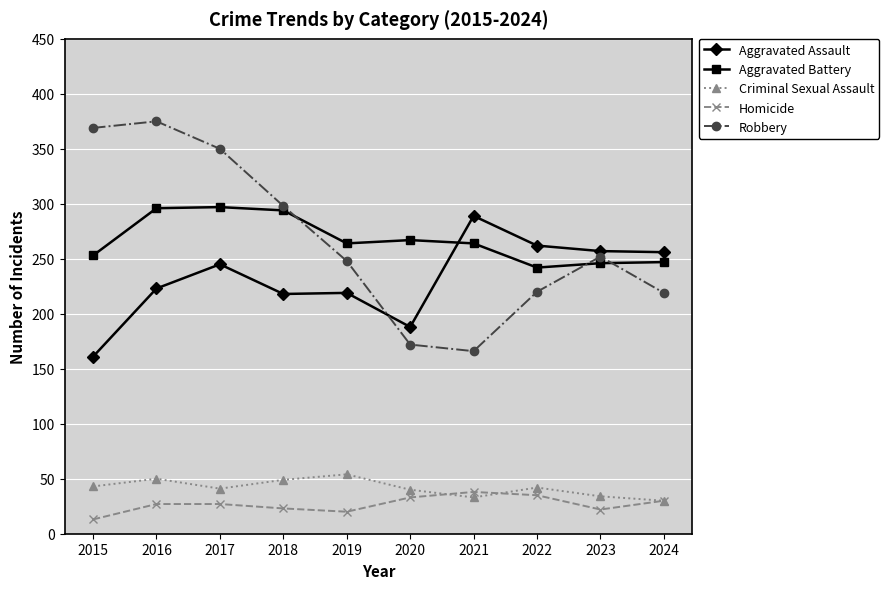

Which series has the largest range (max minus min)?

Robbery